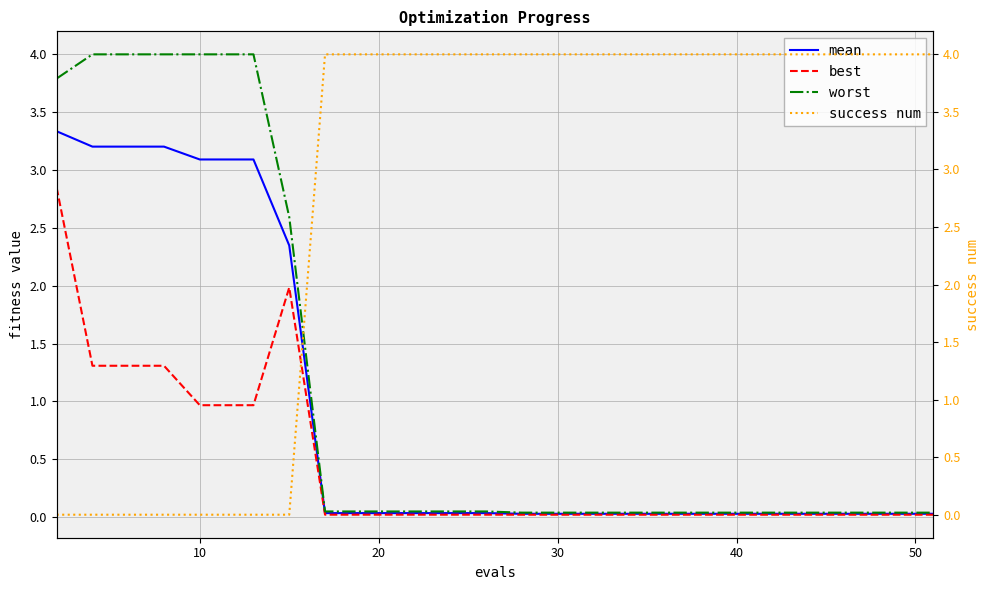

At how many categories does at least one series exceed 1?

20